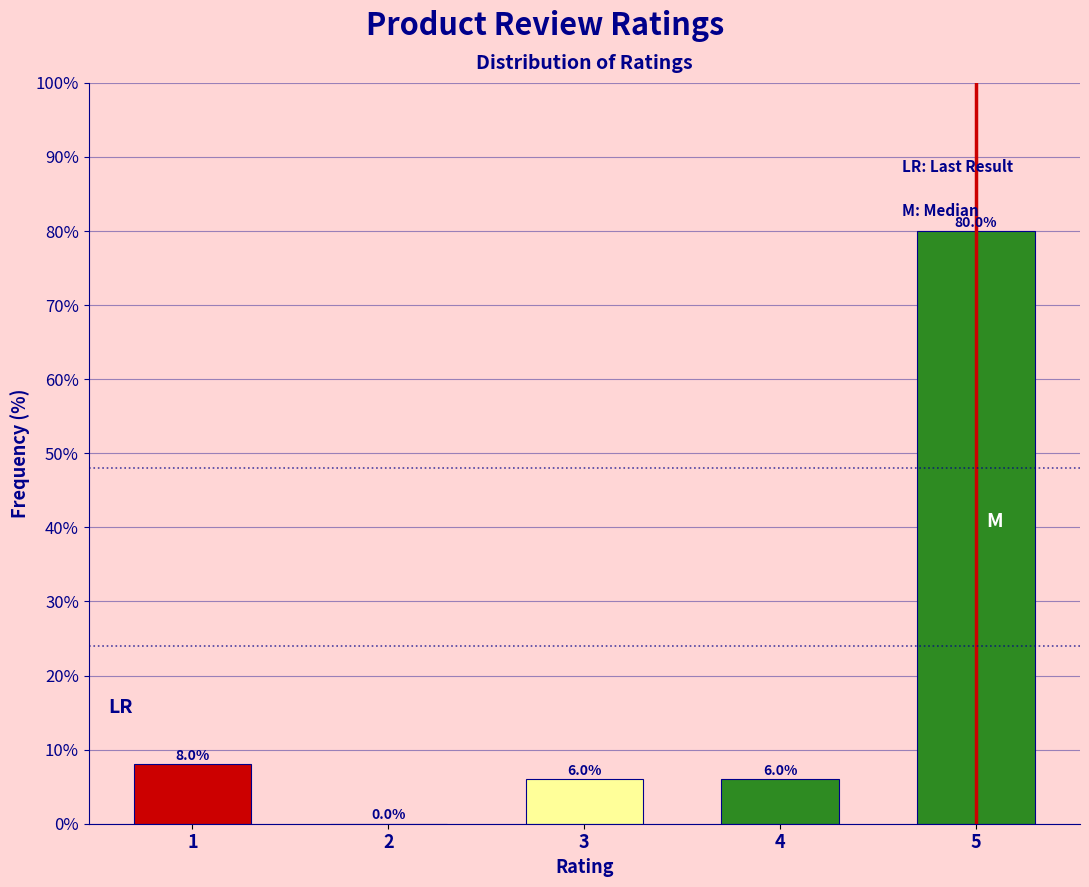

Reading right to left, extract all data points from this chart.

5=80	4=6	3=6	2=0	1=8